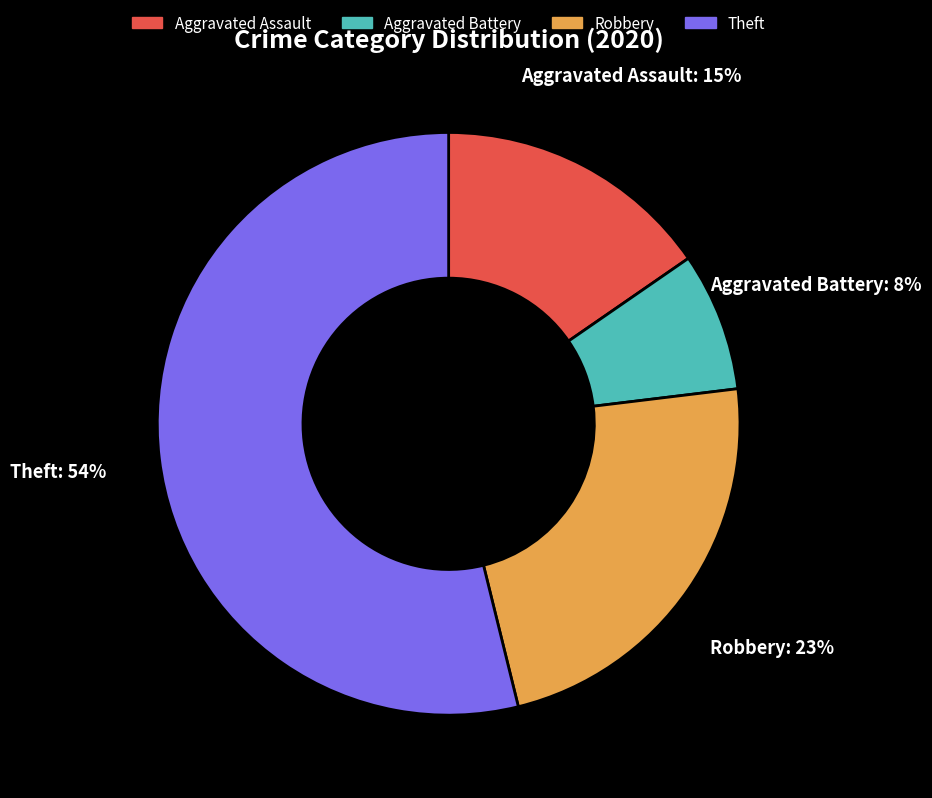

Combined, do Robbery and Aggravated Battery account for over 50%?

No